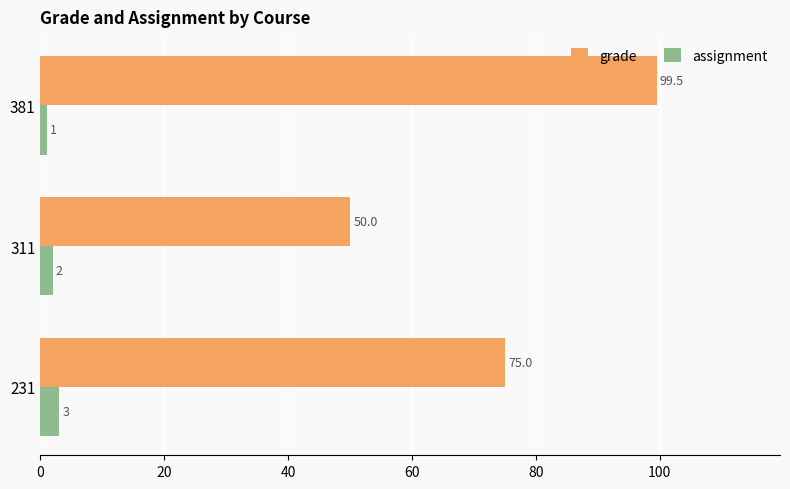

Which category has the highest value in the grade series?

381